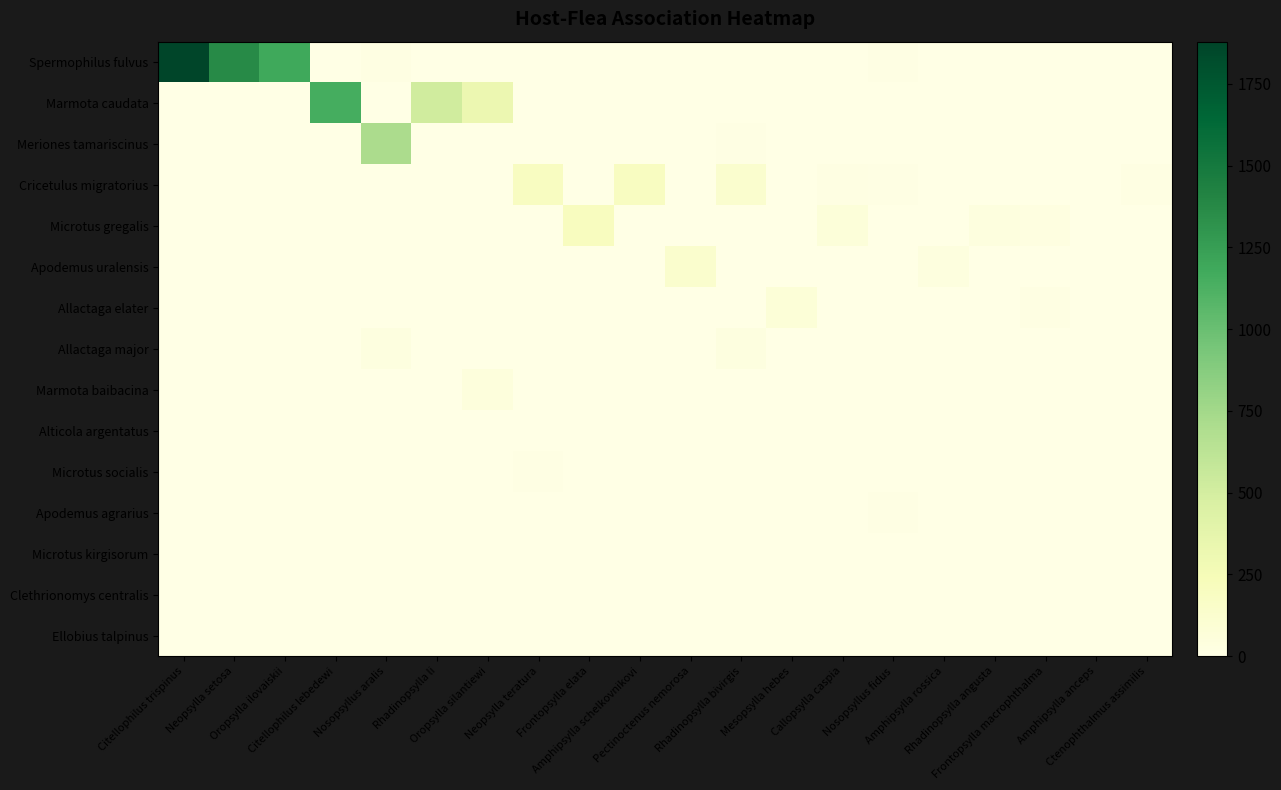

Reading left to right, transcribe all the data shown in this chart.

Spermophilus fulvus: Citellophilus trispinus=1879	Neopsylla setosa=1367	Oropsylla ilovaiskii=1184	Citellophilus lebedewi=0	Nosopsyllus aralis=18	Rhadinopsylla li=0	Oropsylla silantiewi=0	Neopsylla teratura=0	Frontopsylla elata=0	Amphipsylla schelkovnikovi=0	Pectinoctenus nemorosa=0	Rhadinopsylla bivirgis=0	Mesopsylla hebes=0	Callopsylla caspia=0	Nosopsyllus fidus=13	Amphipsylla rossica=0	Rhadinopsylla angusta=0	Frontopsylla macrophthalma=0	Amphipsylla anceps=0	Ctenophthalmus assimilis=0
Marmota caudata: Citellophilus trispinus=0	Neopsylla setosa=0	Oropsylla ilovaiskii=0	Citellophilus lebedewi=1154	Nosopsyllus aralis=0	Rhadinopsylla li=516	Oropsylla silantiewi=321	Neopsylla teratura=0	Frontopsylla elata=0	Amphipsylla schelkovnikovi=0	Pectinoctenus nemorosa=0	Rhadinopsylla bivirgis=0	Mesopsylla hebes=0	Callopsylla caspia=0	Nosopsyllus fidus=0	Amphipsylla rossica=0	Rhadinopsylla angusta=0	Frontopsylla macrophthalma=0	Amphipsylla anceps=0	Ctenophthalmus assimilis=0
Meriones tamariscinus: Citellophilus trispinus=3	Neopsylla setosa=0	Oropsylla ilovaiskii=7	Citellophilus lebedewi=0	Nosopsyllus aralis=709	Rhadinopsylla li=0	Oropsylla silantiewi=0	Neopsylla teratura=7	Frontopsylla elata=3	Amphipsylla schelkovnikovi=0	Pectinoctenus nemorosa=4	Rhadinopsylla bivirgis=10	Mesopsylla hebes=0	Callopsylla caspia=7	Nosopsyllus fidus=0	Amphipsylla rossica=0	Rhadinopsylla angusta=0	Frontopsylla macrophthalma=2	Amphipsylla anceps=0	Ctenophthalmus assimilis=2
Cricetulus migratorius: Citellophilus trispinus=0	Neopsylla setosa=0	Oropsylla ilovaiskii=0	Citellophilus lebedewi=0	Nosopsyllus aralis=4	Rhadinopsylla li=0	Oropsylla silantiewi=0	Neopsylla teratura=198	Frontopsylla elata=4	Amphipsylla schelkovnikovi=193	Pectinoctenus nemorosa=0	Rhadinopsylla bivirgis=120	Mesopsylla hebes=2	Callopsylla caspia=21	Nosopsyllus fidus=8	Amphipsylla rossica=0	Rhadinopsylla angusta=0	Frontopsylla macrophthalma=0	Amphipsylla anceps=0	Ctenophthalmus assimilis=17
Microtus gregalis: Citellophilus trispinus=0	Neopsylla setosa=0	Oropsylla ilovaiskii=0	Citellophilus lebedewi=0	Nosopsyllus aralis=0	Rhadinopsylla li=0	Oropsylla silantiewi=0	Neopsylla teratura=5	Frontopsylla elata=200	Amphipsylla schelkovnikovi=0	Pectinoctenus nemorosa=3	Rhadinopsylla bivirgis=0	Mesopsylla hebes=0	Callopsylla caspia=64	Nosopsyllus fidus=0	Amphipsylla rossica=0	Rhadinopsylla angusta=39	Frontopsylla macrophthalma=24	Amphipsylla anceps=0	Ctenophthalmus assimilis=2
Apodemus uralensis: Citellophilus trispinus=0	Neopsylla setosa=0	Oropsylla ilovaiskii=0	Citellophilus lebedewi=0	Nosopsyllus aralis=0	Rhadinopsylla li=2	Oropsylla silantiewi=0	Neopsylla teratura=2	Frontopsylla elata=3	Amphipsylla schelkovnikovi=0	Pectinoctenus nemorosa=129	Rhadinopsylla bivirgis=0	Mesopsylla hebes=0	Callopsylla caspia=7	Nosopsyllus fidus=4	Amphipsylla rossica=40	Rhadinopsylla angusta=0	Frontopsylla macrophthalma=0	Amphipsylla anceps=0	Ctenophthalmus assimilis=0
Allactaga elater: Citellophilus trispinus=0	Neopsylla setosa=0	Oropsylla ilovaiskii=2	Citellophilus lebedewi=0	Nosopsyllus aralis=2	Rhadinopsylla li=0	Oropsylla silantiewi=0	Neopsylla teratura=0	Frontopsylla elata=0	Amphipsylla schelkovnikovi=0	Pectinoctenus nemorosa=0	Rhadinopsylla bivirgis=0	Mesopsylla hebes=78	Callopsylla caspia=0	Nosopsyllus fidus=0	Amphipsylla rossica=0	Rhadinopsylla angusta=0	Frontopsylla macrophthalma=22	Amphipsylla anceps=0	Ctenophthalmus assimilis=0
Allactaga major: Citellophilus trispinus=0	Neopsylla setosa=0	Oropsylla ilovaiskii=0	Citellophilus lebedewi=0	Nosopsyllus aralis=30	Rhadinopsylla li=0	Oropsylla silantiewi=0	Neopsylla teratura=0	Frontopsylla elata=0	Amphipsylla schelkovnikovi=0	Pectinoctenus nemorosa=4	Rhadinopsylla bivirgis=35	Mesopsylla hebes=0	Callopsylla caspia=0	Nosopsyllus fidus=0	Amphipsylla rossica=0	Rhadinopsylla angusta=0	Frontopsylla macrophthalma=0	Amphipsylla anceps=0	Ctenophthalmus assimilis=0
Marmota baibacina: Citellophilus trispinus=0	Neopsylla setosa=0	Oropsylla ilovaiskii=0	Citellophilus lebedewi=0	Nosopsyllus aralis=0	Rhadinopsylla li=0	Oropsylla silantiewi=51	Neopsylla teratura=0	Frontopsylla elata=0	Amphipsylla schelkovnikovi=0	Pectinoctenus nemorosa=0	Rhadinopsylla bivirgis=0	Mesopsylla hebes=0	Callopsylla caspia=0	Nosopsyllus fidus=0	Amphipsylla rossica=0	Rhadinopsylla angusta=0	Frontopsylla macrophthalma=0	Amphipsylla anceps=0	Ctenophthalmus assimilis=0
Alticola argentatus: Citellophilus trispinus=0	Neopsylla setosa=0	Oropsylla ilovaiskii=0	Citellophilus lebedewi=0	Nosopsyllus aralis=0	Rhadinopsylla li=0	Oropsylla silantiewi=0	Neopsylla teratura=0	Frontopsylla elata=0	Amphipsylla schelkovnikovi=0	Pectinoctenus nemorosa=0	Rhadinopsylla bivirgis=0	Mesopsylla hebes=0	Callopsylla caspia=0	Nosopsyllus fidus=0	Amphipsylla rossica=0	Rhadinopsylla angusta=0	Frontopsylla macrophthalma=0	Amphipsylla anceps=0	Ctenophthalmus assimilis=0
Microtus socialis: Citellophilus trispinus=0	Neopsylla setosa=0	Oropsylla ilovaiskii=0	Citellophilus lebedewi=0	Nosopsyllus aralis=2	Rhadinopsylla li=0	Oropsylla silantiewi=0	Neopsylla teratura=9	Frontopsylla elata=0	Amphipsylla schelkovnikovi=0	Pectinoctenus nemorosa=0	Rhadinopsylla bivirgis=0	Mesopsylla hebes=0	Callopsylla caspia=0	Nosopsyllus fidus=0	Amphipsylla rossica=0	Rhadinopsylla angusta=0	Frontopsylla macrophthalma=0	Amphipsylla anceps=4	Ctenophthalmus assimilis=0
Apodemus agrarius: Citellophilus trispinus=0	Neopsylla setosa=0	Oropsylla ilovaiskii=0	Citellophilus lebedewi=0	Nosopsyllus aralis=0	Rhadinopsylla li=0	Oropsylla silantiewi=0	Neopsylla teratura=0	Frontopsylla elata=0	Amphipsylla schelkovnikovi=0	Pectinoctenus nemorosa=0	Rhadinopsylla bivirgis=0	Mesopsylla hebes=0	Callopsylla caspia=0	Nosopsyllus fidus=10	Amphipsylla rossica=0	Rhadinopsylla angusta=0	Frontopsylla macrophthalma=0	Amphipsylla anceps=0	Ctenophthalmus assimilis=0
Microtus kirgisorum: Citellophilus trispinus=0	Neopsylla setosa=0	Oropsylla ilovaiskii=0	Citellophilus lebedewi=0	Nosopsyllus aralis=0	Rhadinopsylla li=0	Oropsylla silantiewi=0	Neopsylla teratura=0	Frontopsylla elata=0	Amphipsylla schelkovnikovi=0	Pectinoctenus nemorosa=0	Rhadinopsylla bivirgis=0	Mesopsylla hebes=0	Callopsylla caspia=0	Nosopsyllus fidus=2	Amphipsylla rossica=0	Rhadinopsylla angusta=0	Frontopsylla macrophthalma=0	Amphipsylla anceps=0	Ctenophthalmus assimilis=0
Clethrionomys centralis: Citellophilus trispinus=0	Neopsylla setosa=0	Oropsylla ilovaiskii=0	Citellophilus lebedewi=0	Nosopsyllus aralis=0	Rhadinopsylla li=0	Oropsylla silantiewi=0	Neopsylla teratura=0	Frontopsylla elata=0	Amphipsylla schelkovnikovi=0	Pectinoctenus nemorosa=0	Rhadinopsylla bivirgis=0	Mesopsylla hebes=0	Callopsylla caspia=0	Nosopsyllus fidus=0	Amphipsylla rossica=0	Rhadinopsylla angusta=0	Frontopsylla macrophthalma=0	Amphipsylla anceps=0	Ctenophthalmus assimilis=0
Ellobius talpinus: Citellophilus trispinus=0	Neopsylla setosa=0	Oropsylla ilovaiskii=0	Citellophilus lebedewi=0	Nosopsyllus aralis=0	Rhadinopsylla li=0	Oropsylla silantiewi=0	Neopsylla teratura=2	Frontopsylla elata=0	Amphipsylla schelkovnikovi=0	Pectinoctenus nemorosa=0	Rhadinopsylla bivirgis=0	Mesopsylla hebes=0	Callopsylla caspia=0	Nosopsyllus fidus=0	Amphipsylla rossica=0	Rhadinopsylla angusta=0	Frontopsylla macrophthalma=0	Amphipsylla anceps=0	Ctenophthalmus assimilis=0